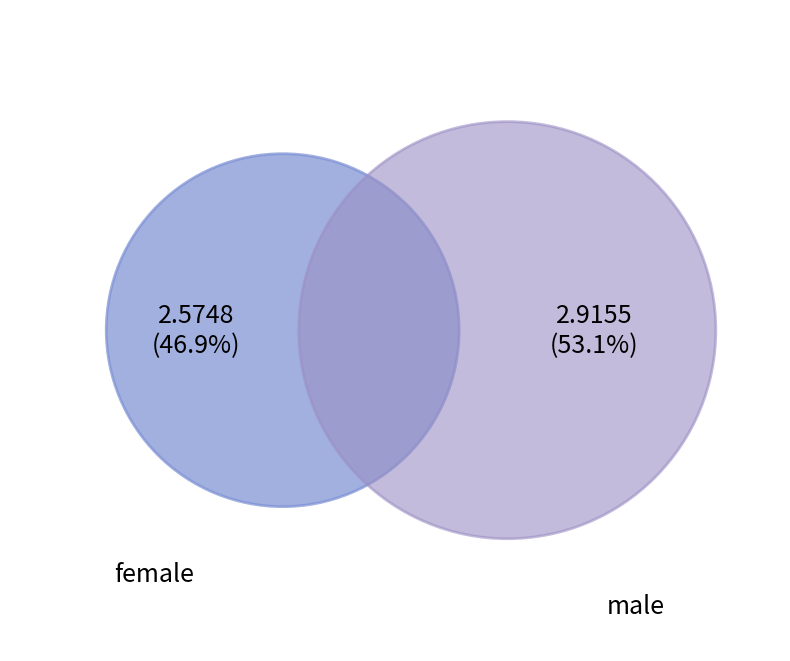

Which category has the smallest portion of the pie?

female